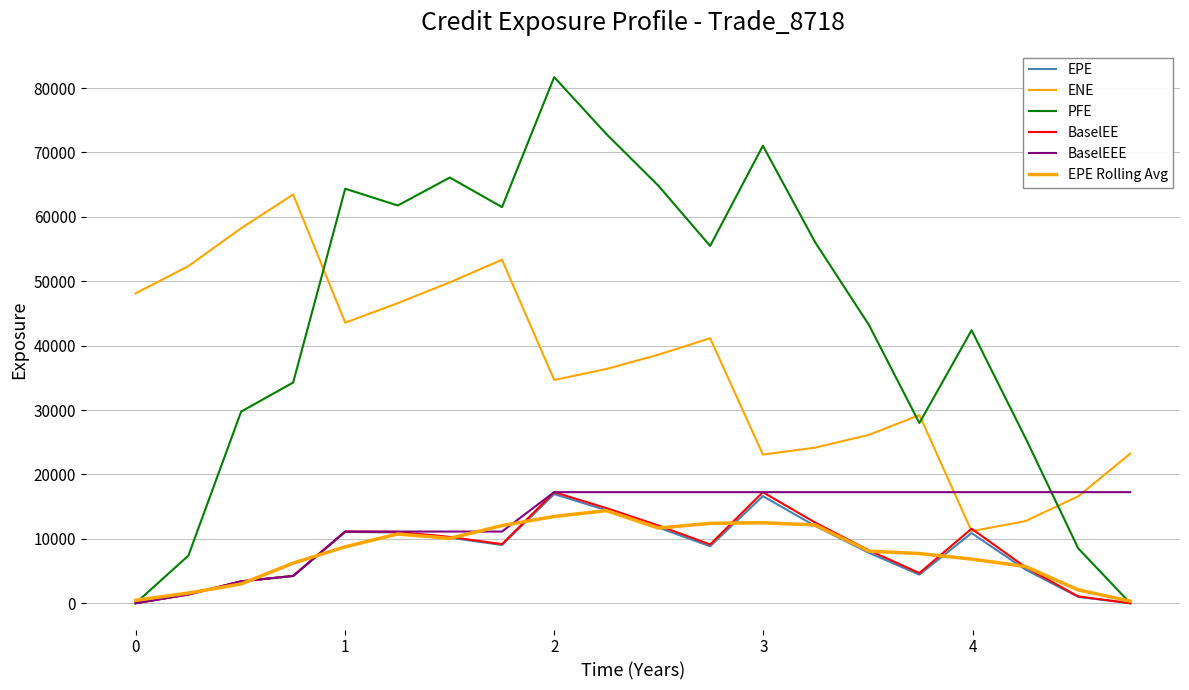

Reading left to right, what are all the values shown in this chart?

EPE: 0.0	1355.4	3395.2	4220.5	11068.6	10988.1	10181.3	9038.9	16942.1	14441.5	11741.7	8836.7	16623.9	12010.4	7817.5	4438.9	10890.4	5226.3	984.0	0.2
ENE: 48118.2	52341.7	58226.0	63462.9	43563.0	46597.7	49828.1	53330.2	34657.9	36369.3	38594.9	41140.9	23083.2	24154.5	26142.1	29210.2	11183.0	12751.1	16606.9	23229.1
PFE: 0.0	7386.5	29750.4	34272.4	64360.6	61756.8	66100.1	61507.8	81687.3	72855.0	64803.2	55473.6	71038.0	56069.2	43201.0	27976.0	42387.1	25650.8	8519.1	0.0
BaselEE: 0.0	1356.8	3402.2	4235.0	11127.5	11073.2	10294.4	9170.1	17246.2	14769.2	12064.6	9121.9	17241.8	12531.7	8207.7	4687.8	11570.5	5591.9	1060.2	0.2
BaselEEE: 0.0	1356.8	3402.2	4235.0	11127.5	11127.5	11127.5	11127.5	17246.2	17246.2	17246.2	17246.2	17246.2	17246.2	17246.2	17246.2	17246.2	17246.2	17246.2	17246.2
EPE Rolling Avg: 451.8	1583.5	2990.4	6228.1	8759.1	10746.0	10069.4	12054.1	13474.2	14375.1	11673.3	12400.8	12490.3	12150.6	8088.9	7715.6	6851.9	5700.2	2070.2	328.1